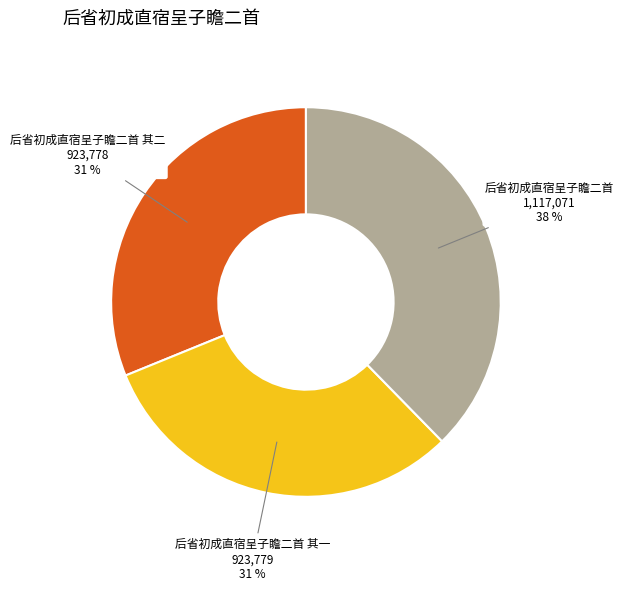

To the nearest percent, what portion does 后省初成直宿呈子瞻二首 represent?

38%